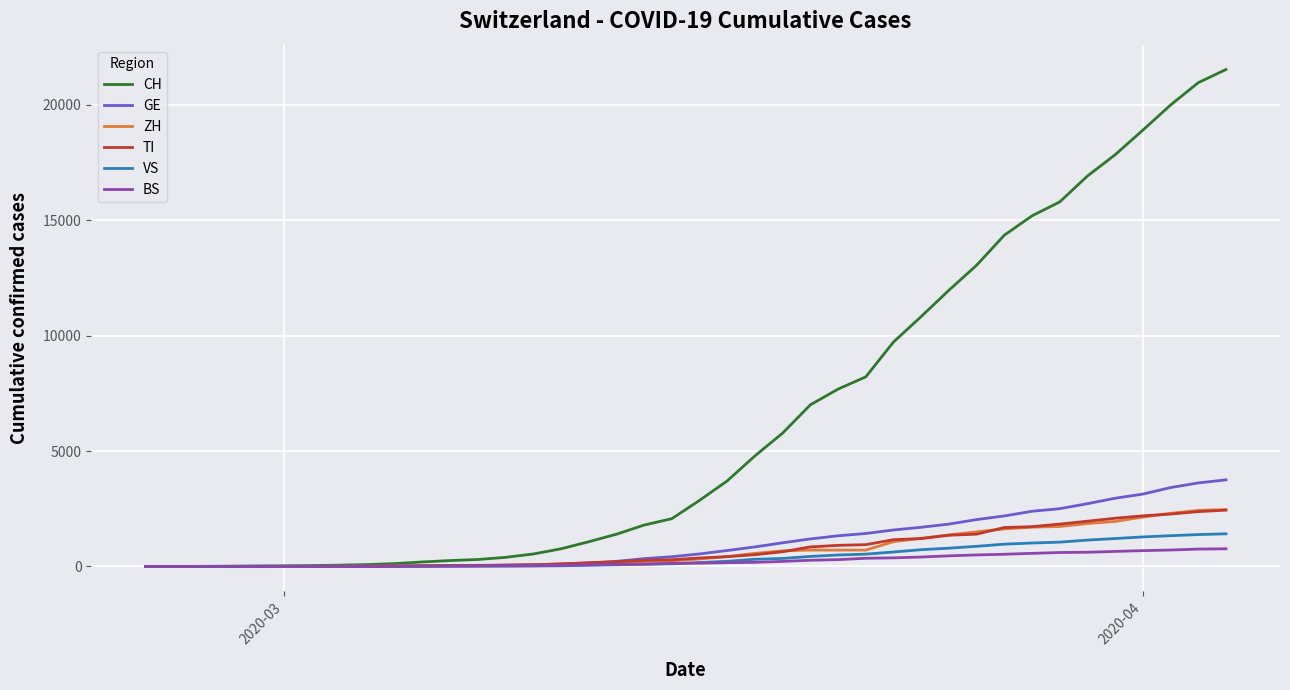

What is the highest value of the BS series?

767